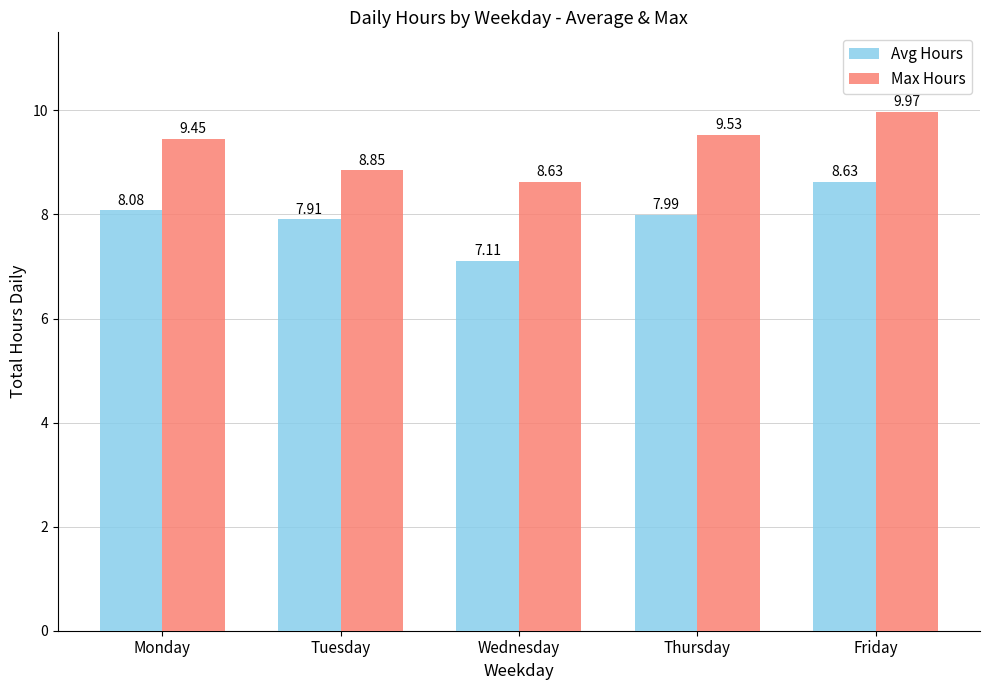

Which category has the highest value in the Avg Hours series?

Friday